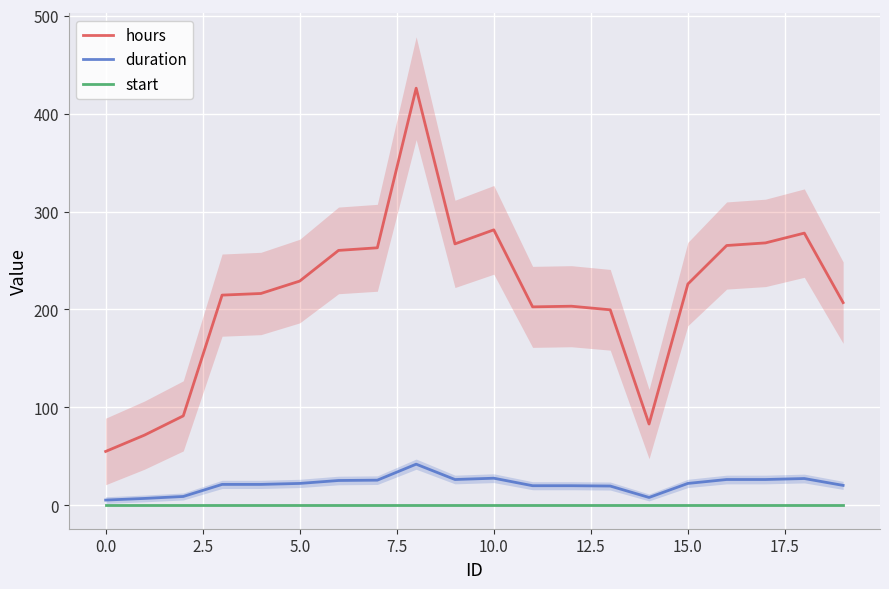

Rank the series by their maximum value, from lowest to highest.

start, duration, hours